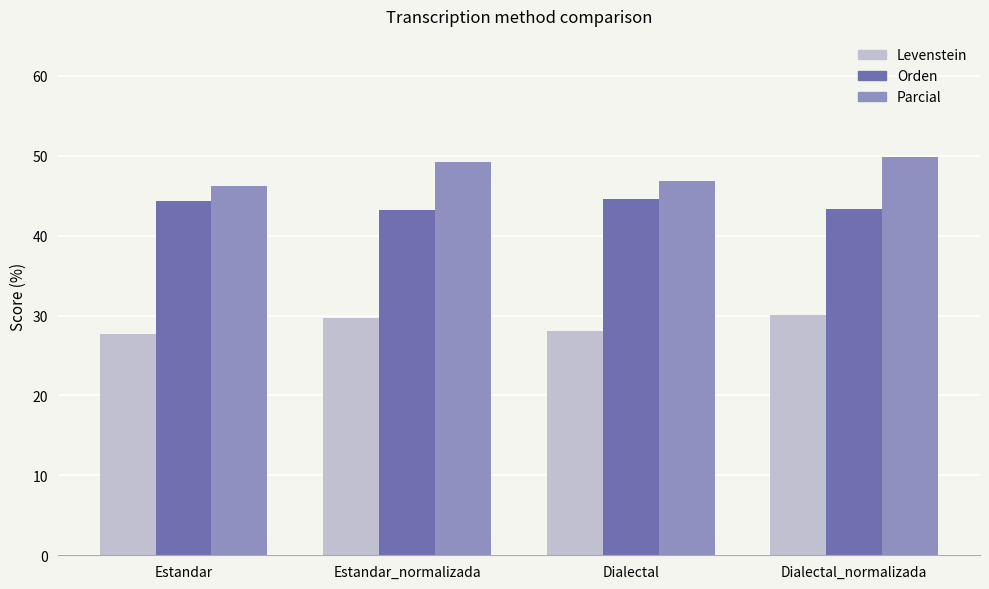

What is the approximate value of Levenstein at Dialectal?

28.1